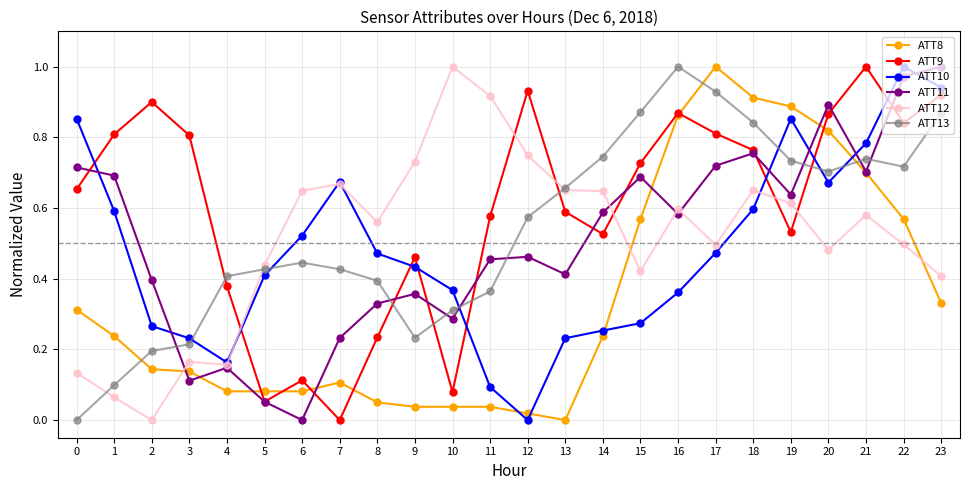

True or false: ATT10 has more than 2 interior local peaks.

True